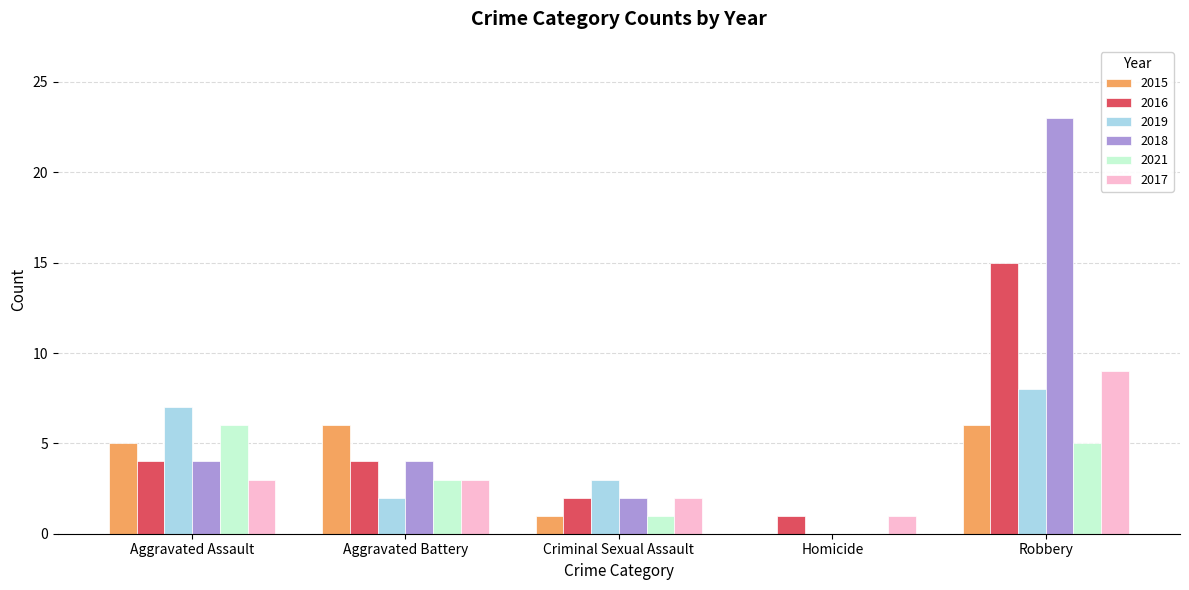

Which series has the widest spread of values?

2018